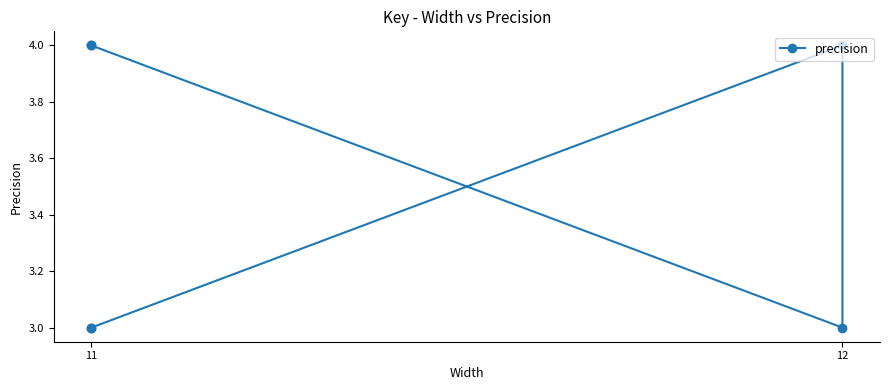

What is the value of the 1st point from the left?

3